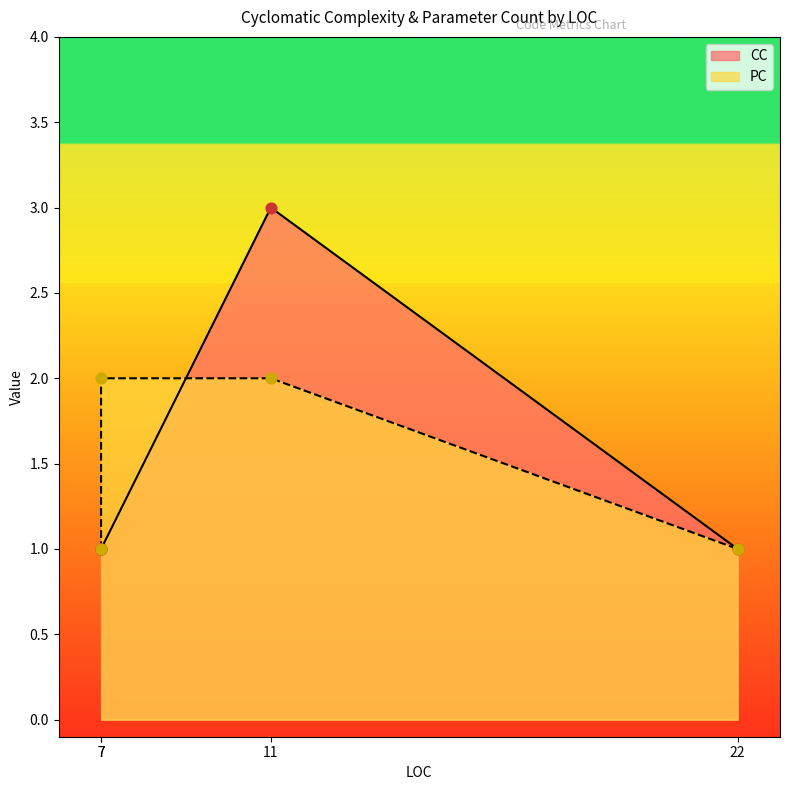

At how many categories does at least one series exceed 1?

2